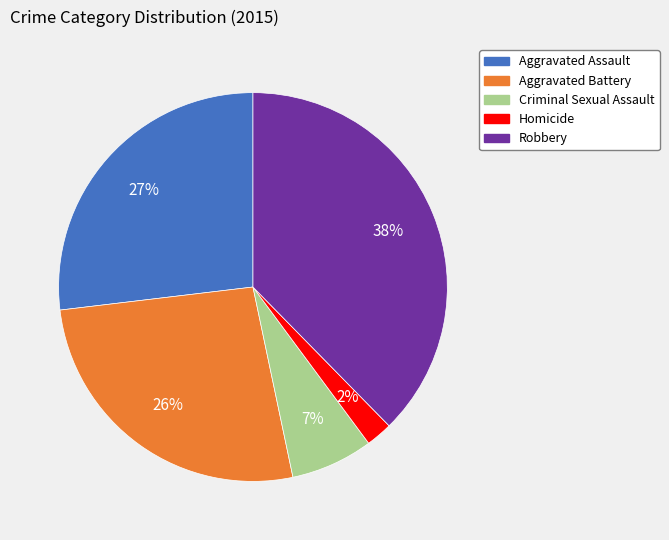

To the nearest percent, what portion does Aggravated Battery represent?

26%